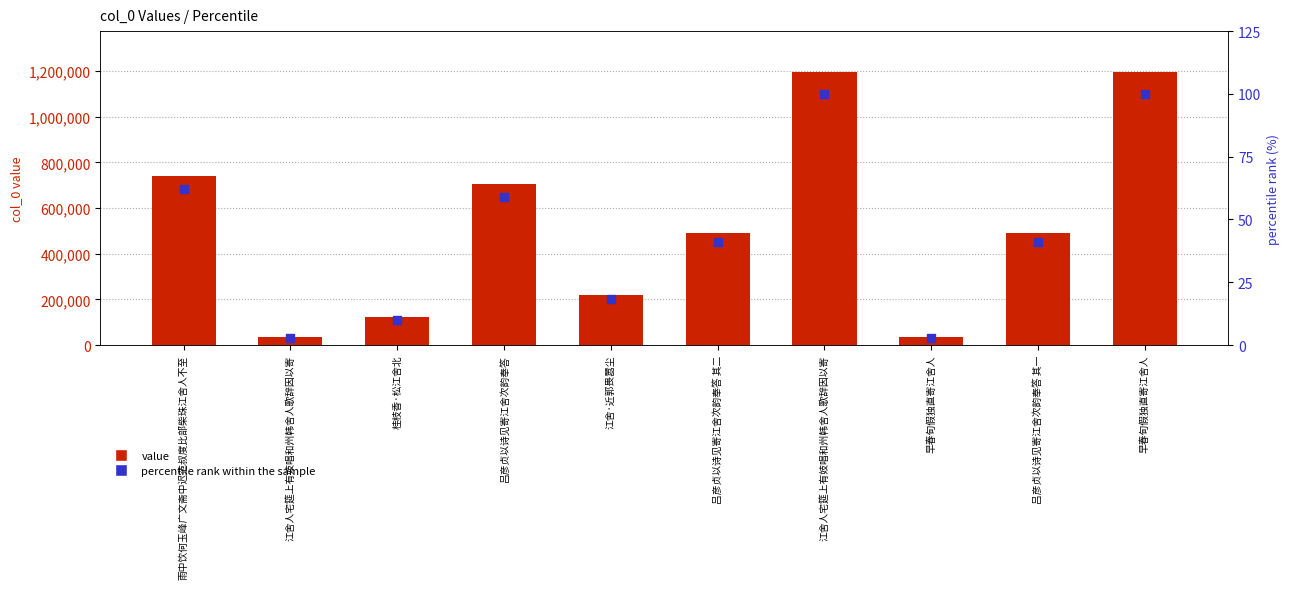

Which series contains the lowest Y value?

percentile rank within the sample